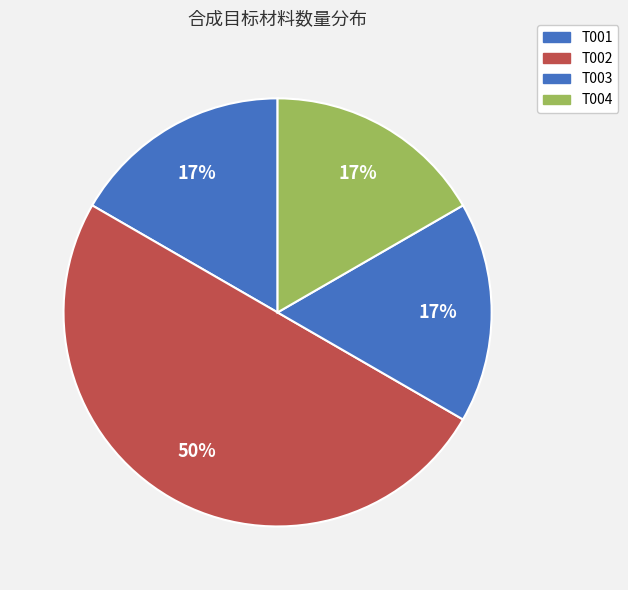

Which category has the biggest portion of the pie?

T002